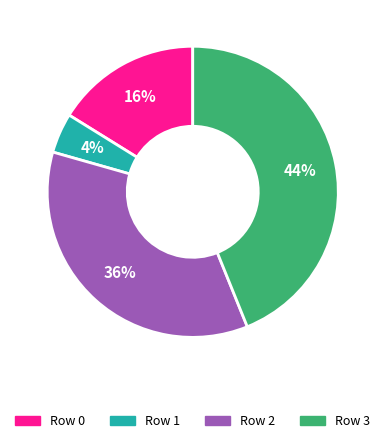

Count the number of slices in the pie.

4